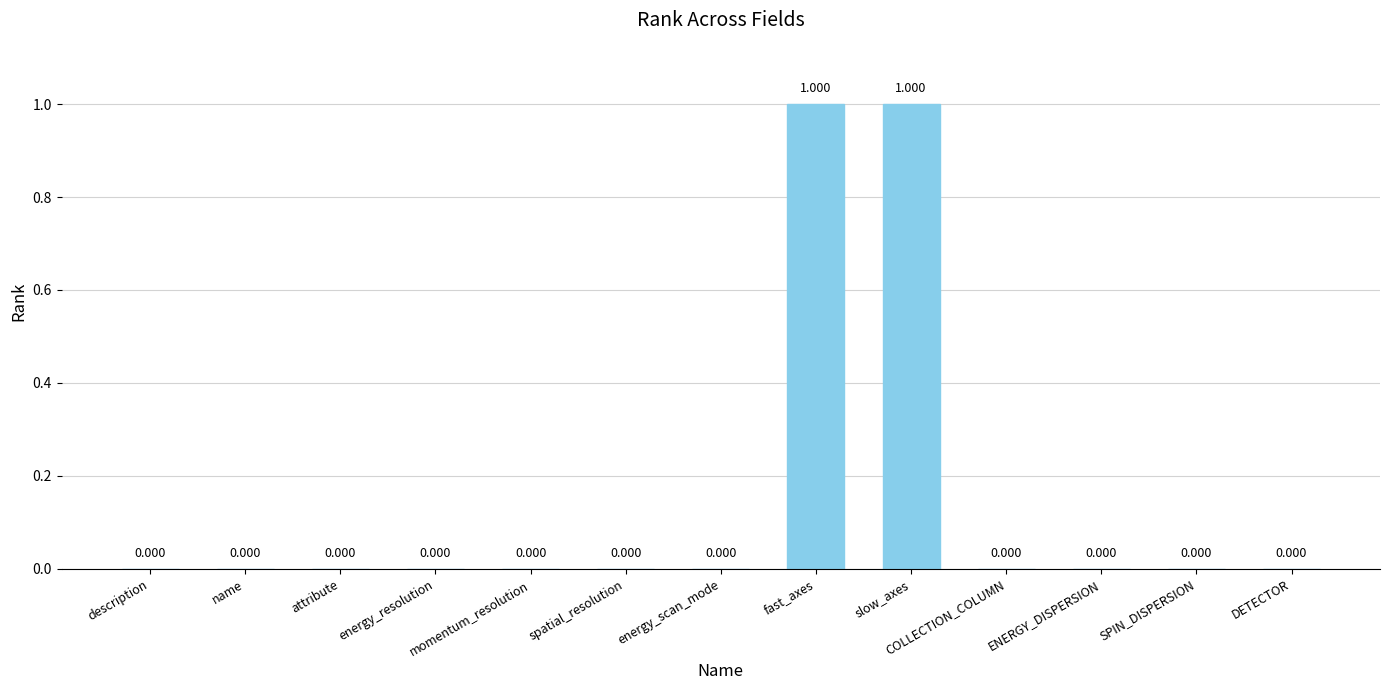

How many positive values are there?

2